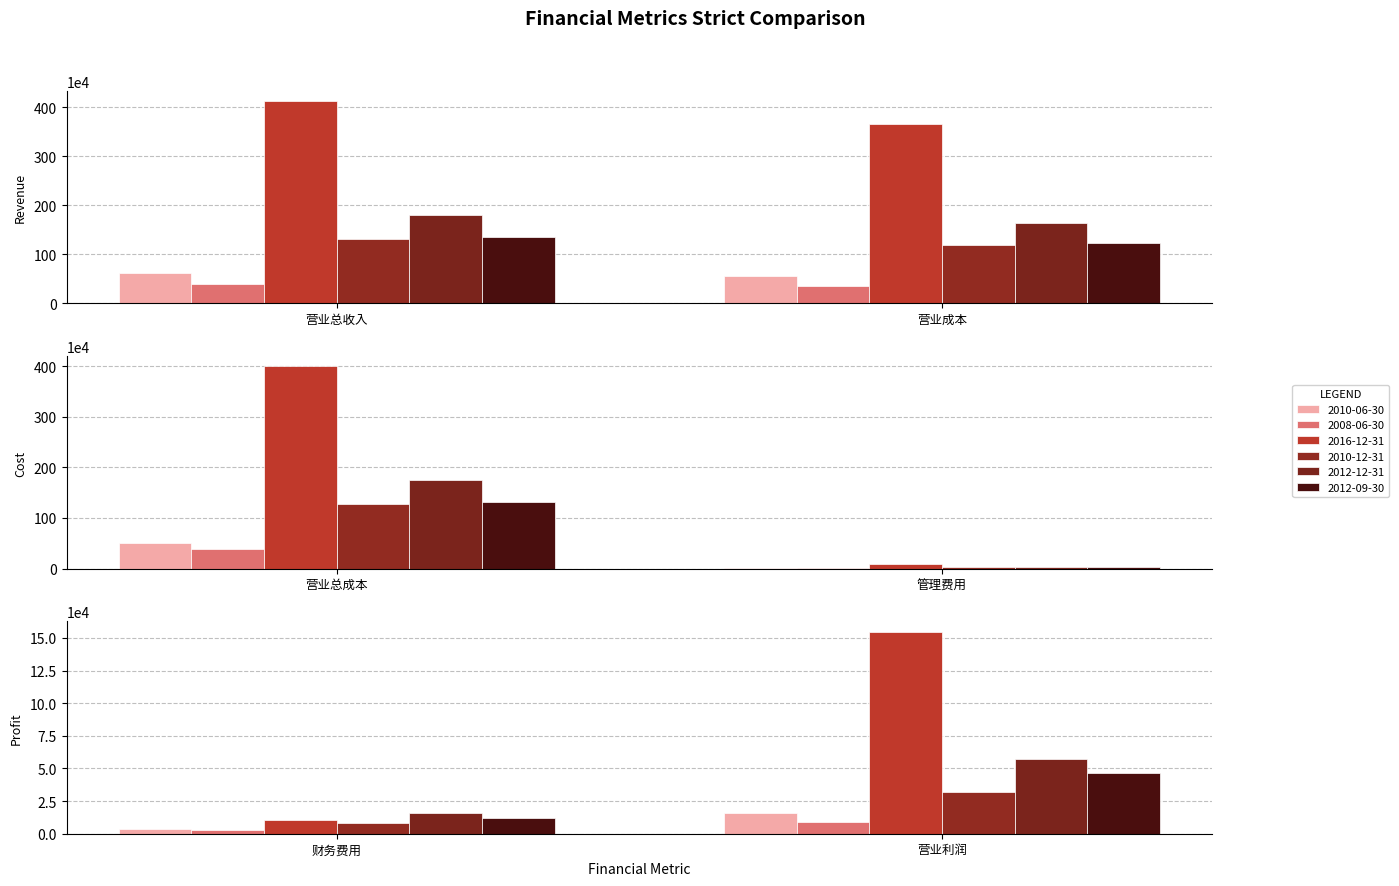

At 营业成本, list the series in order from largest to smallest.

2016-12-31, 2012-12-31, 2012-09-30, 2010-12-31, 2010-06-30, 2008-06-30